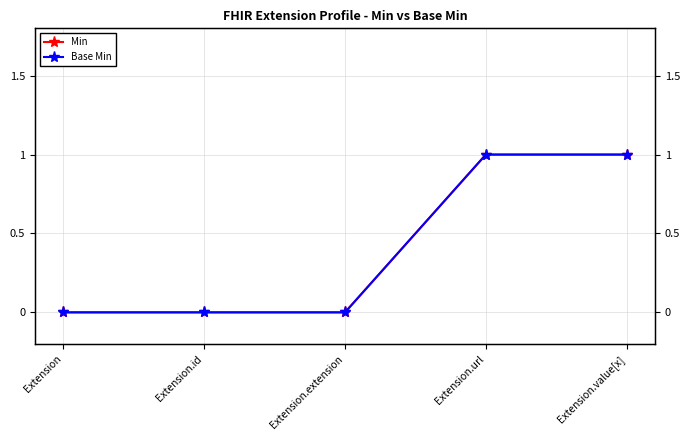

Which series has the largest total across all categories?

Min